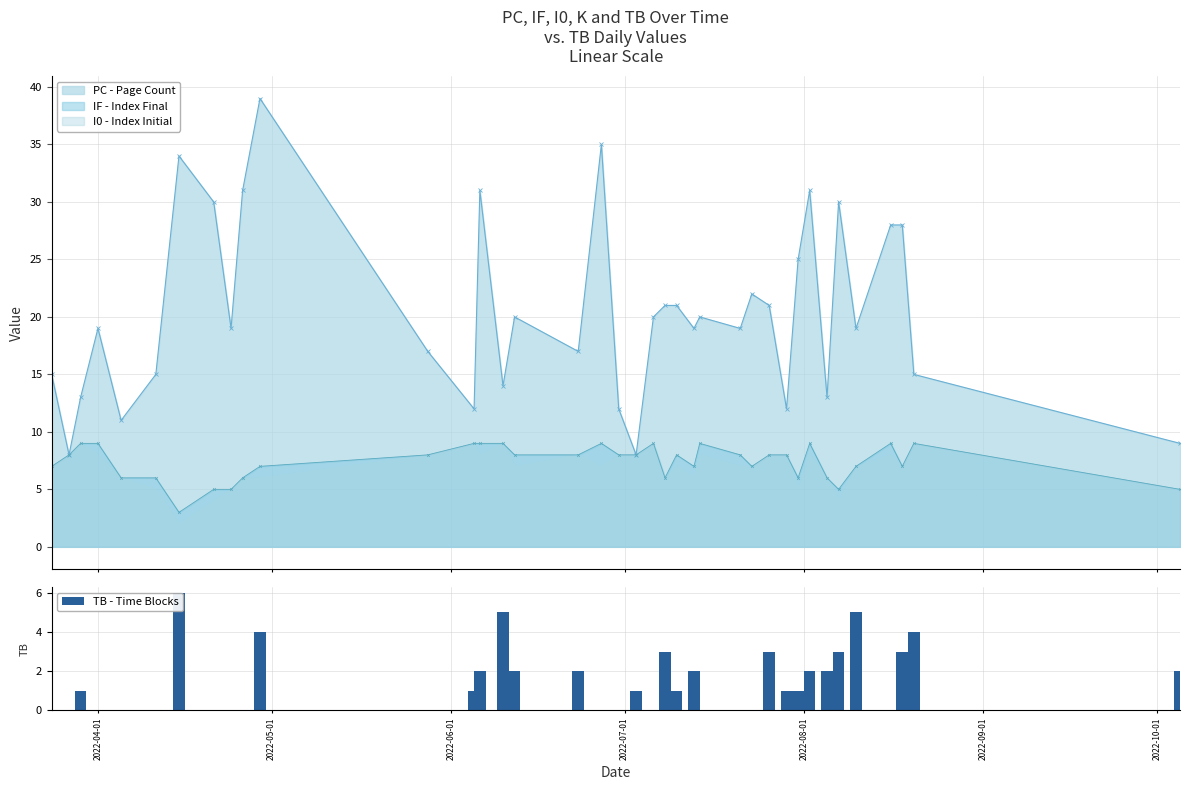

What is the value of the IF - Index Final point at the 1st from the left?

7